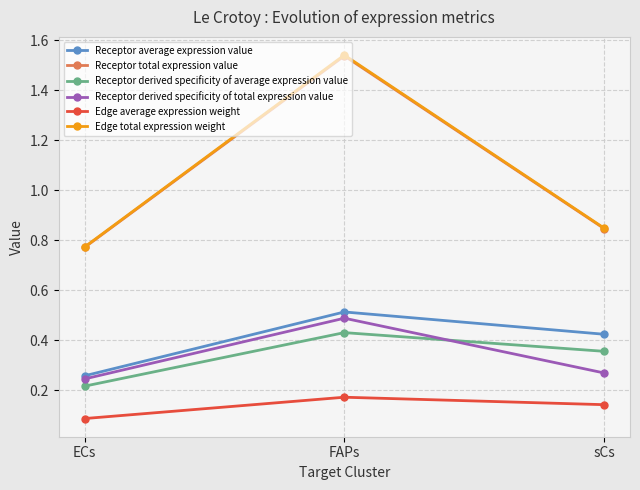

What is the label of the 1st point from the right?

sCs